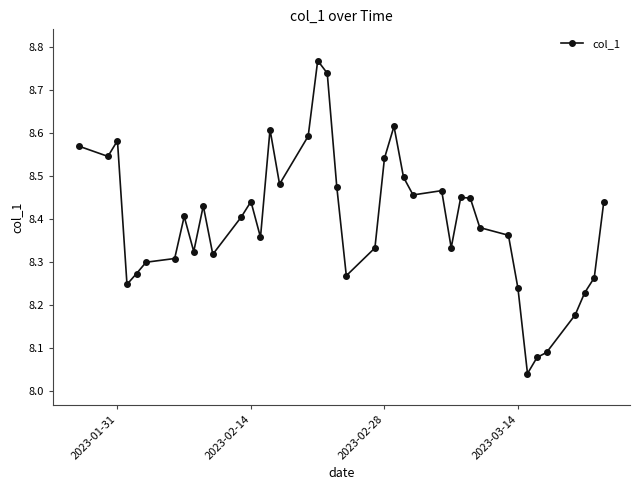

True or false: there are more than 1 points higher than both neighbors.

True